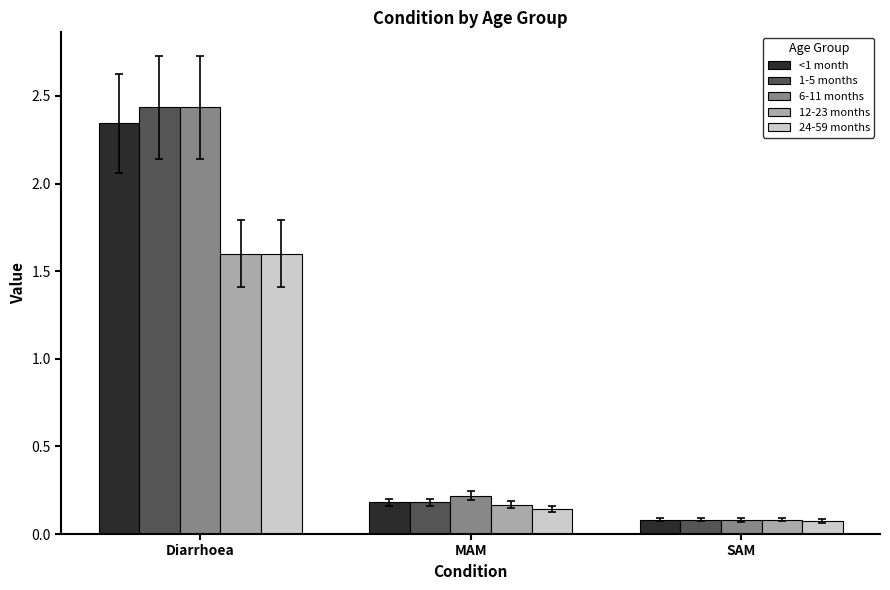

List the labels in order of <1 month value, smallest first.

SAM, MAM, Diarrhoea